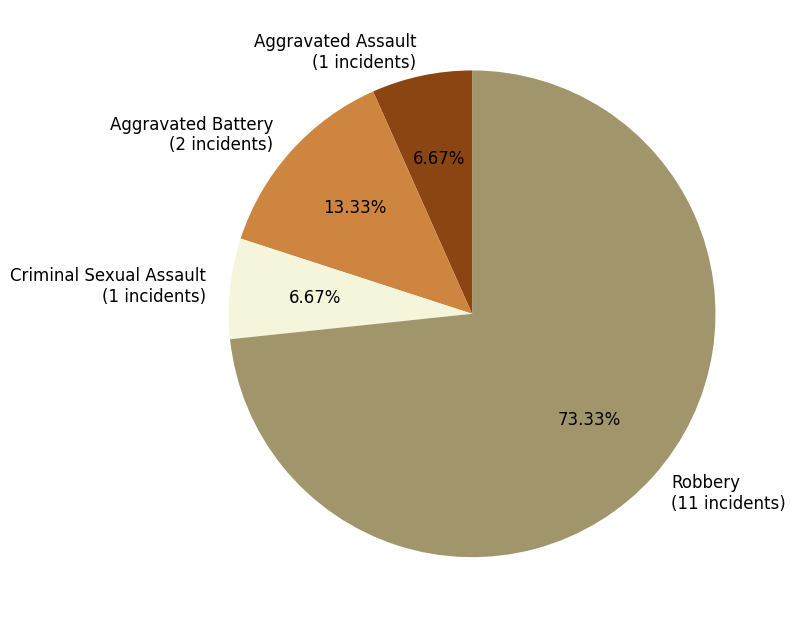

Does any single category account for the majority?

Yes